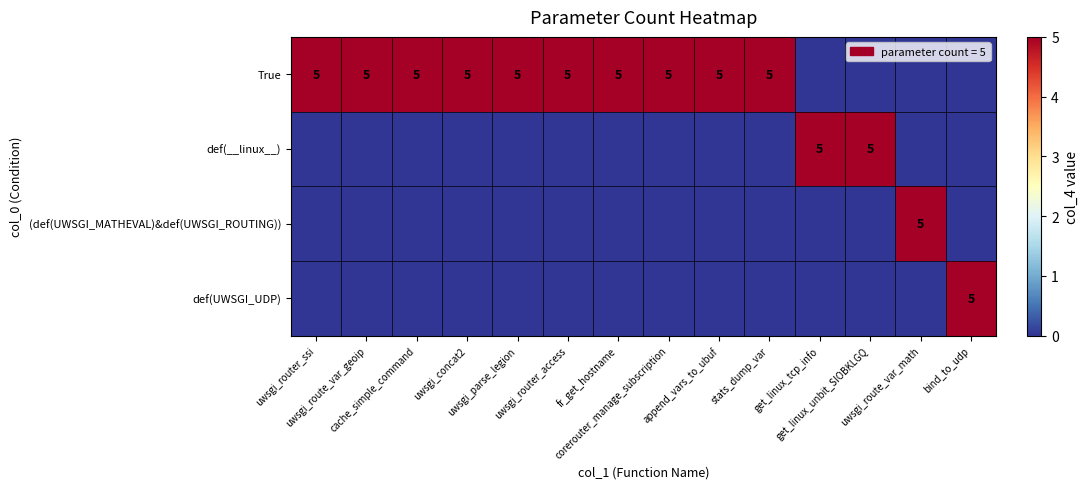

What is the total value across all series at cache_simple_command?

5